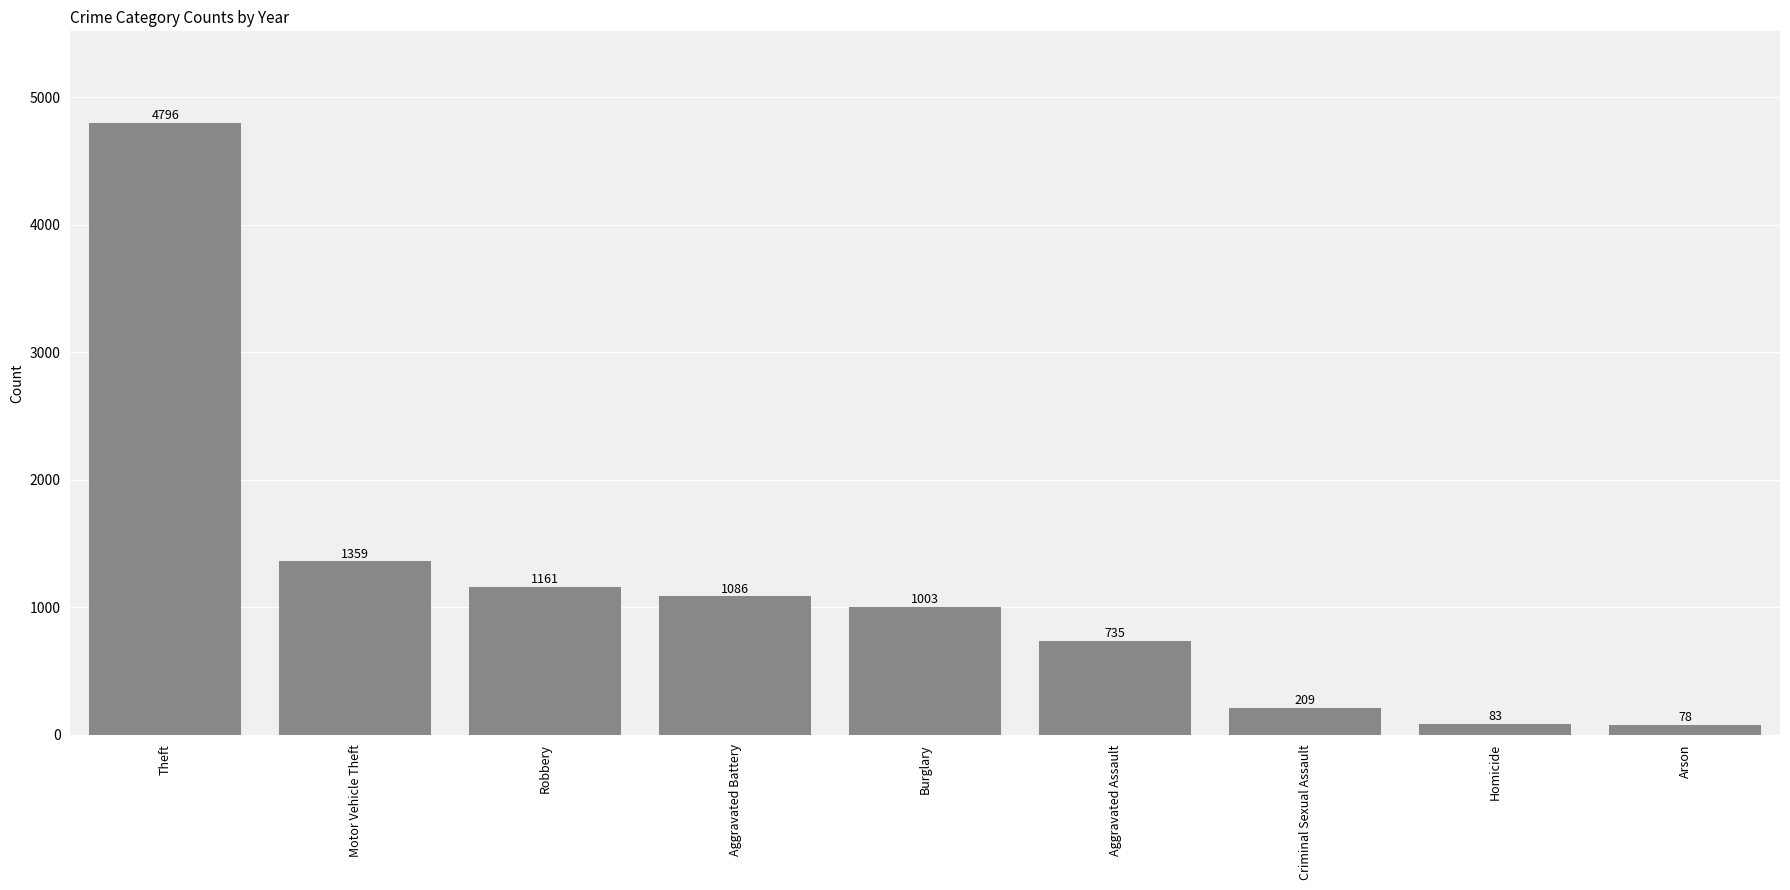

Reading left to right, transcribe all the data shown in this chart.

Theft=4796	Motor Vehicle Theft=1359	Robbery=1161	Aggravated Battery=1086	Burglary=1003	Aggravated Assault=735	Criminal Sexual Assault=209	Homicide=83	Arson=78